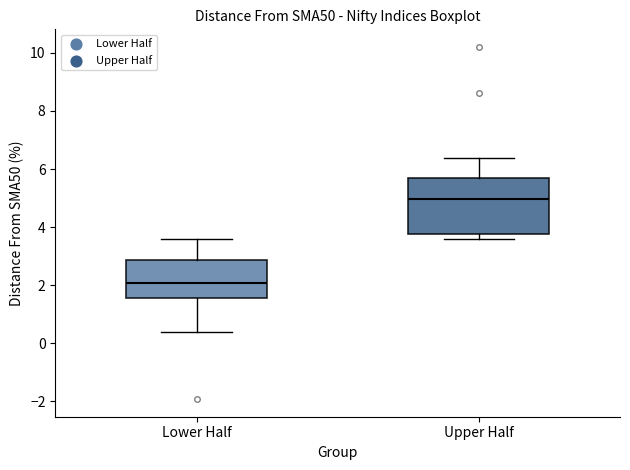

Reading left to right, read every box against the y-axis: the position of its median line, the range the box covers, and the ends of its whiskers. The values are not printed on the chart, so give them approximately, as read against the axis.

Lower Half: median 2.0, box 1.6 to 2.8, whiskers 0.4 to 3.6
Upper Half: median 5.0, box 3.8 to 5.6, whiskers 3.6 to 6.4